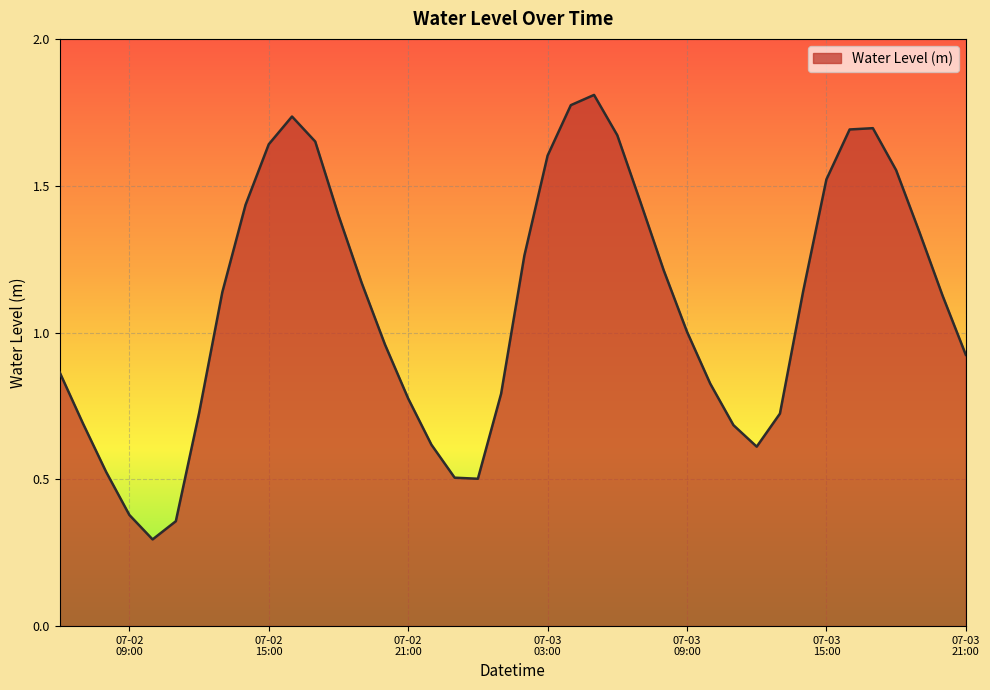

What is the smallest value displayed?

0.3